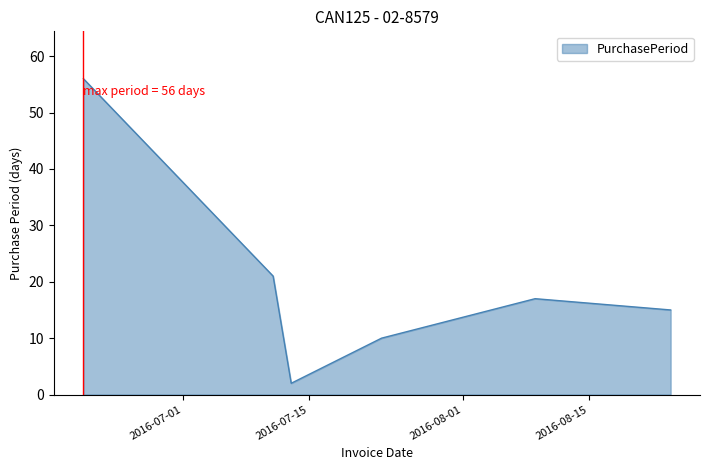

True or false: the data has more than 0 interior local peaks.

True